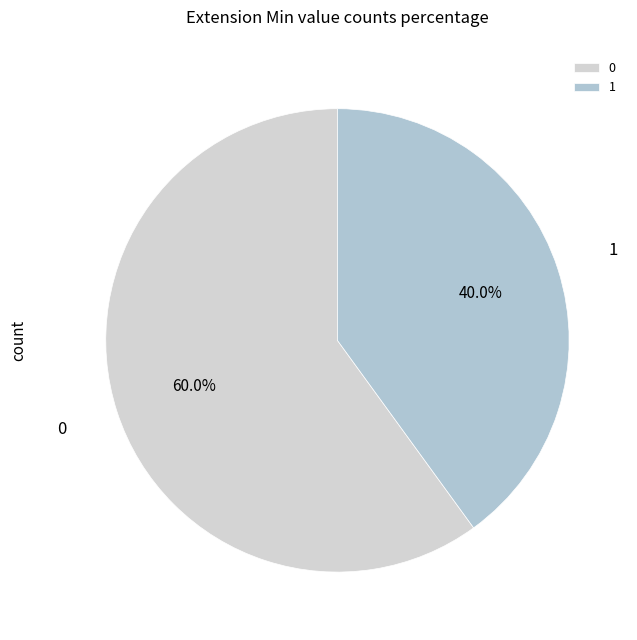

How many segments does this pie chart have?

2